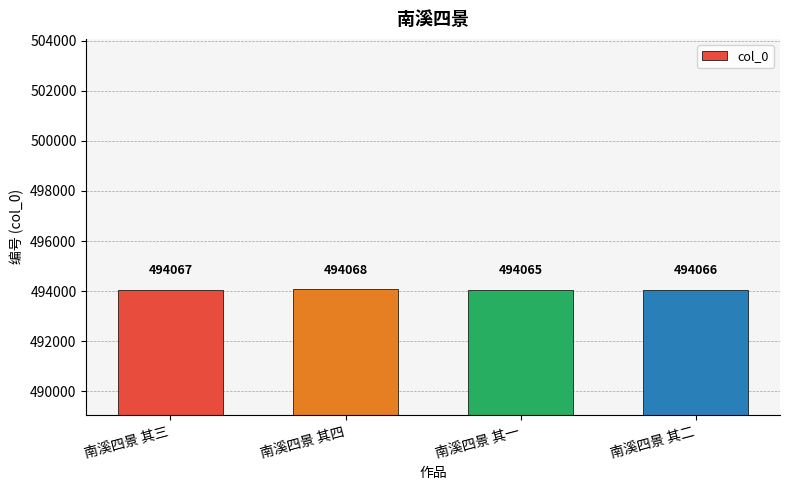

Is it true that the value at 南溪四景 其三 is 133206?

False